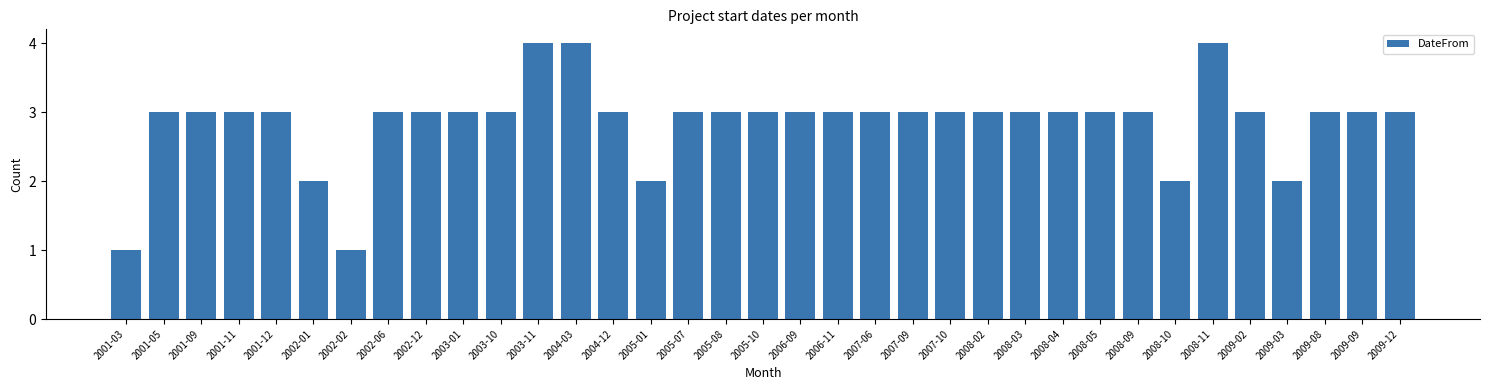

What is the difference between the maximum and minimum values?

3